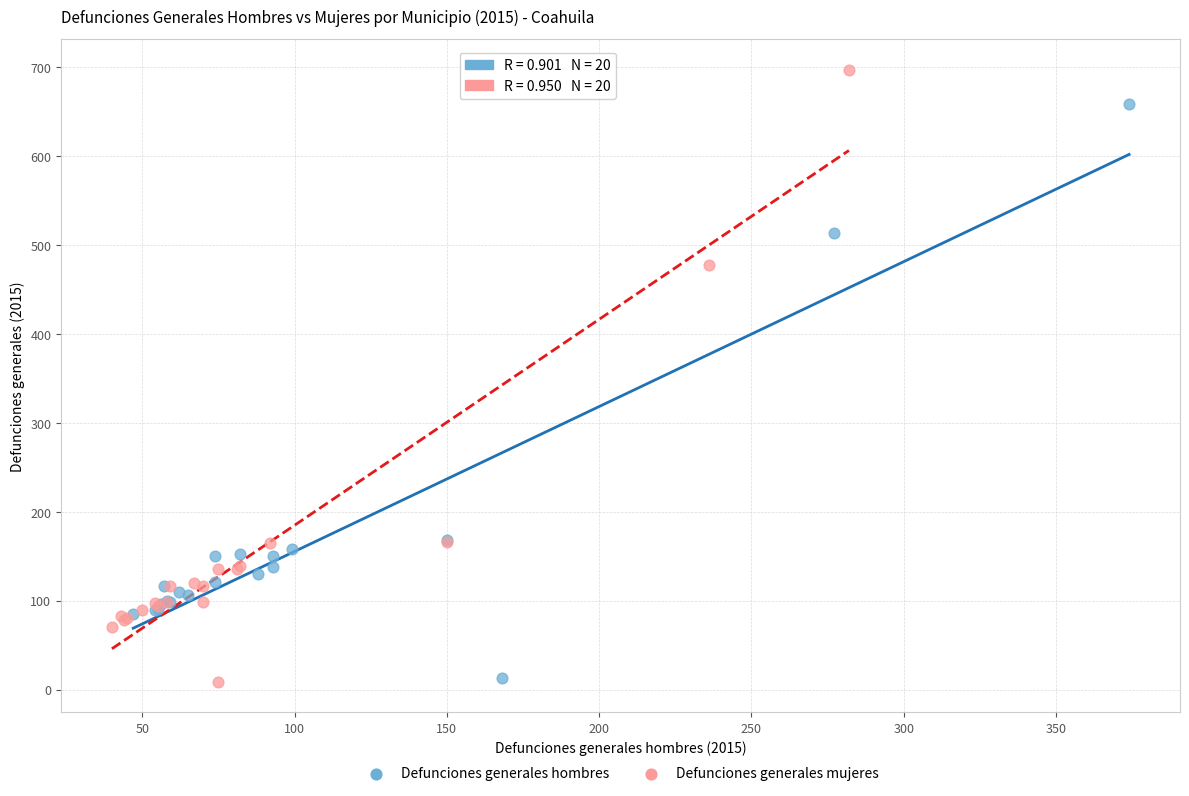

Which series reaches the maximum Y coordinate?

Defunciones generales mujeres